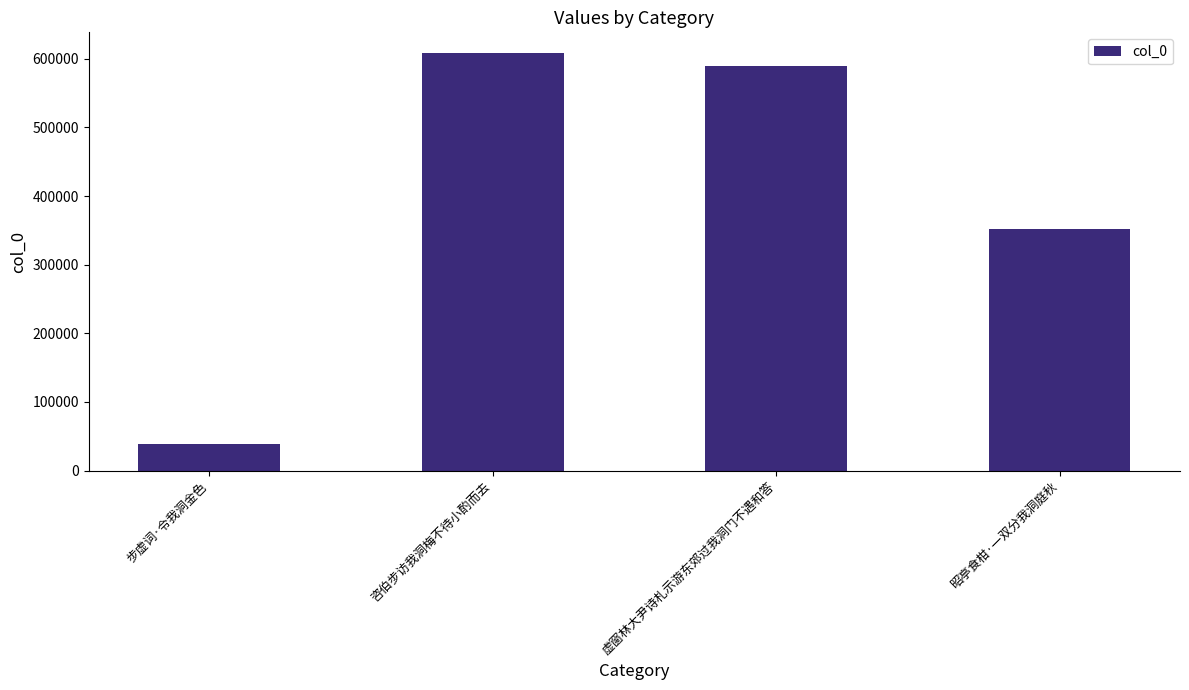

The chart shows a value of 796543 at 虚窗林大尹诗札示游东郊过我洞门不遇和答. True or false?

False